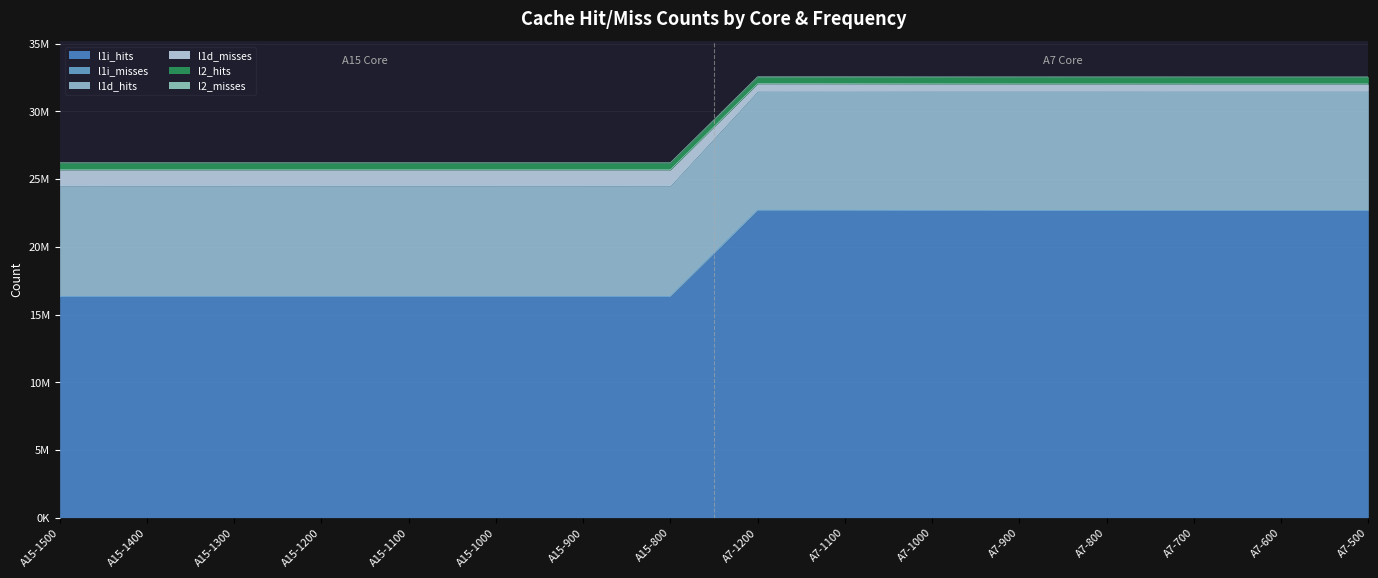

Does the chart display data point markers on the line(s)?

No